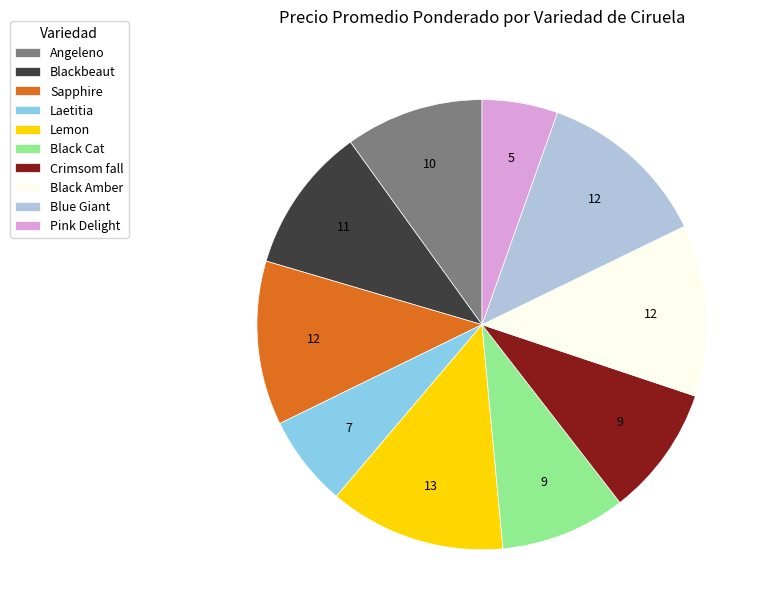

What is the smallest slice in the pie chart?

Pink Delight